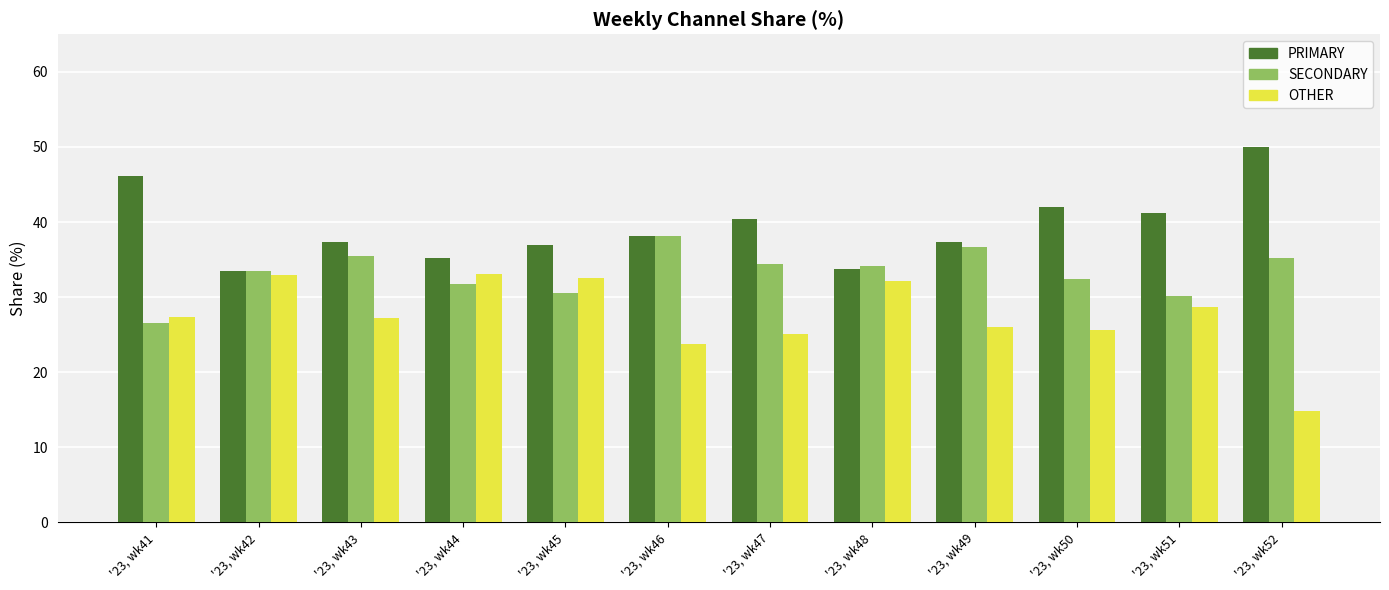

List the series in order of their overall mean, highest first.

PRIMARY, SECONDARY, OTHER